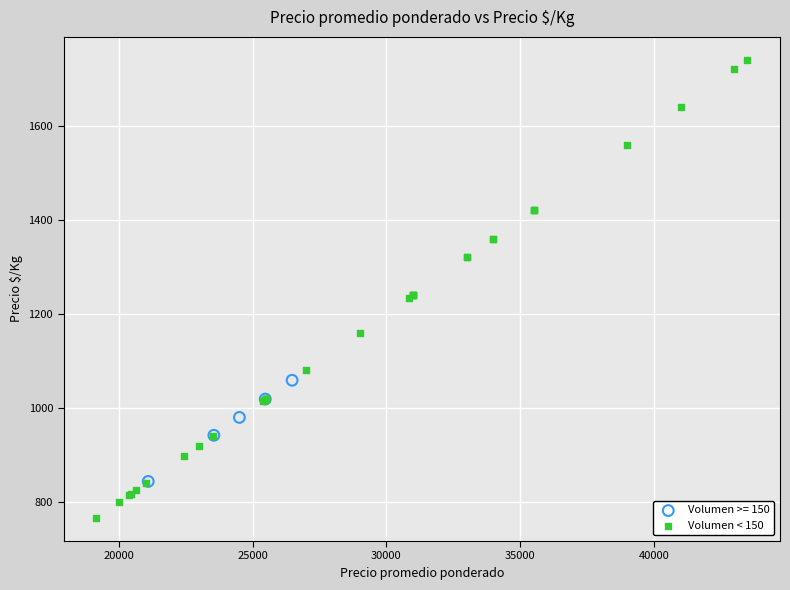

Which series has the largest Y range (max minus min)?

Volumen < 150